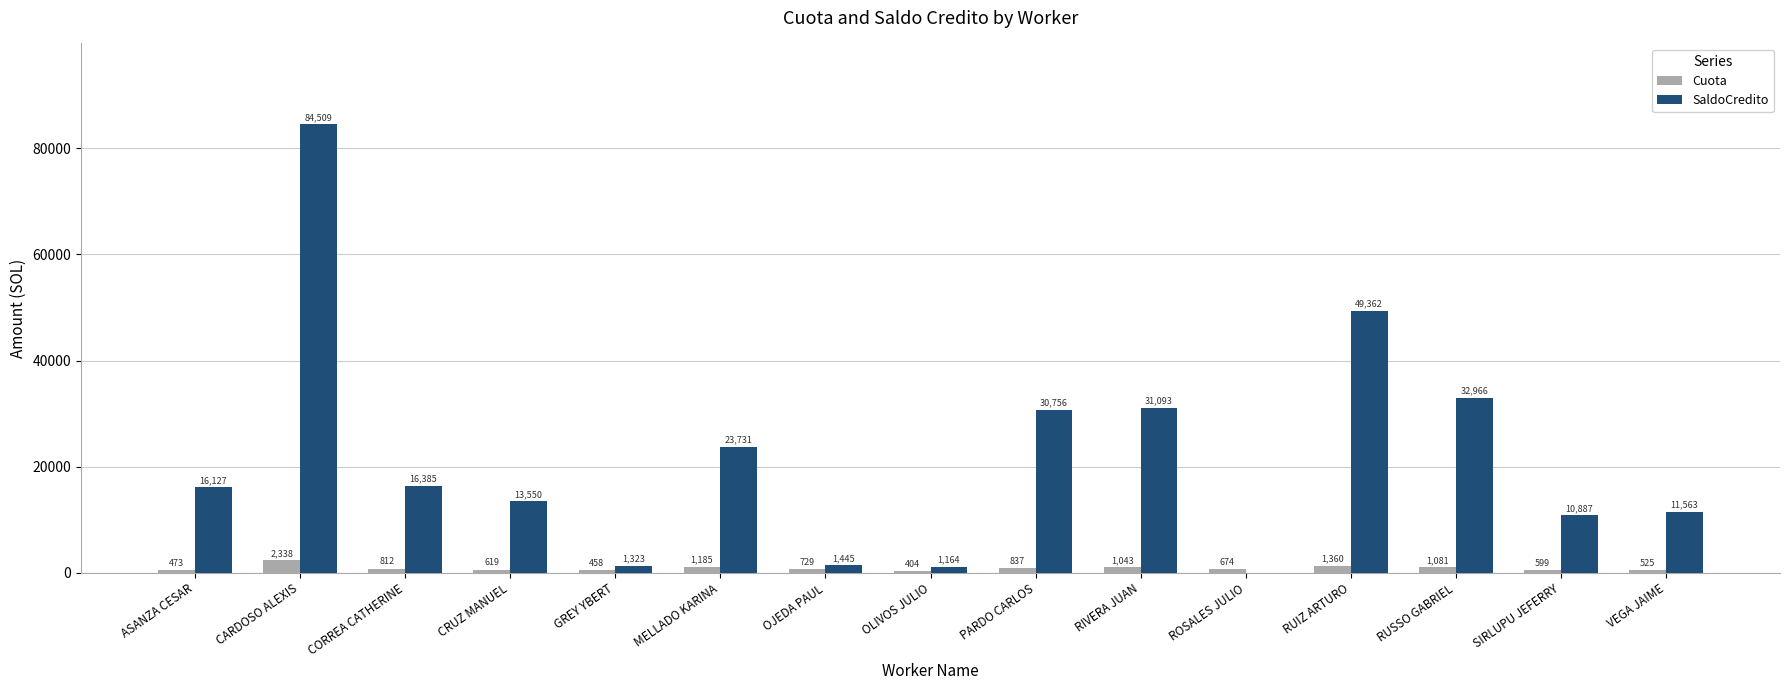

What is the greatest value displayed?

84509.0